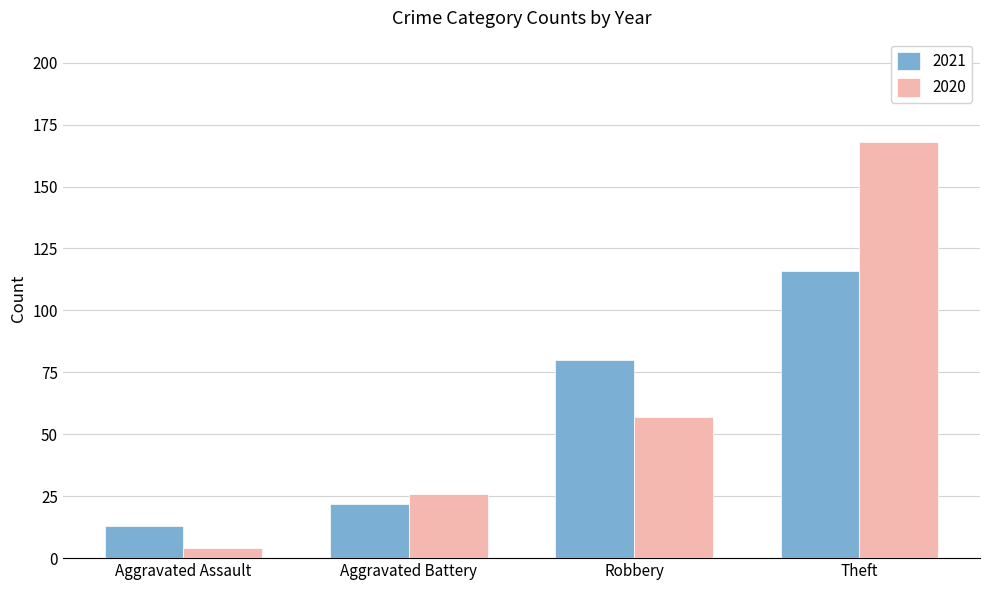

Between Aggravated Assault and Robbery, which series saw the biggest shift?

2021